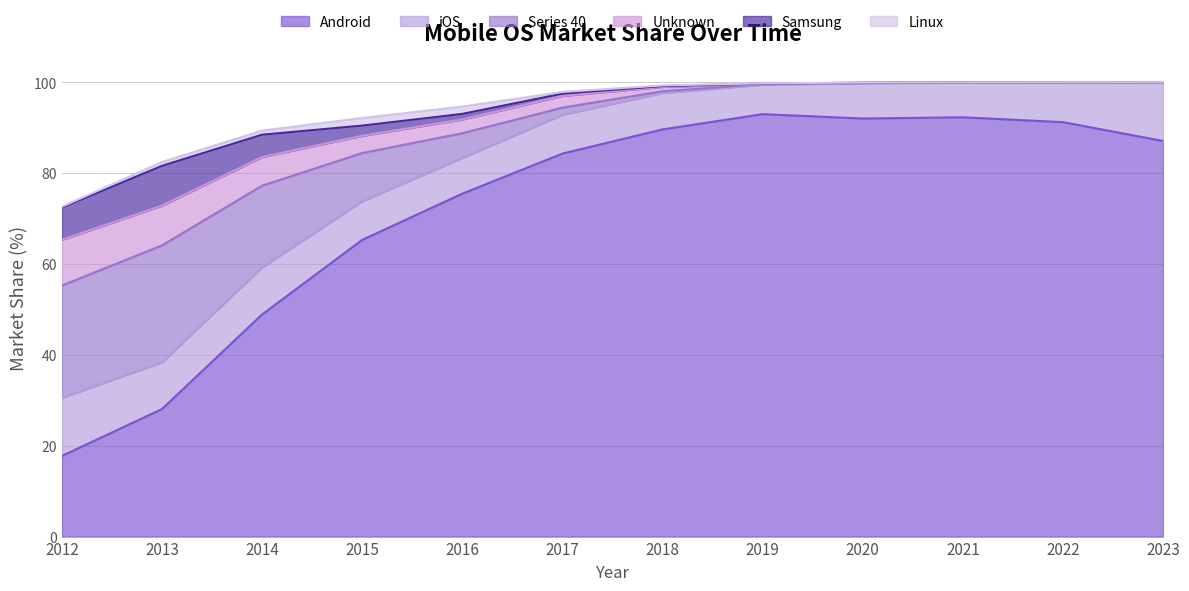

The Unknown series shows 139.0 at 2019. True or false?

False